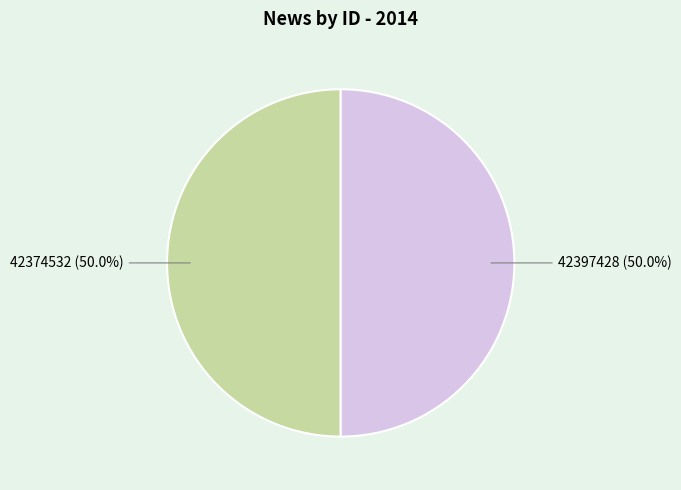

Count the number of slices in the pie.

2